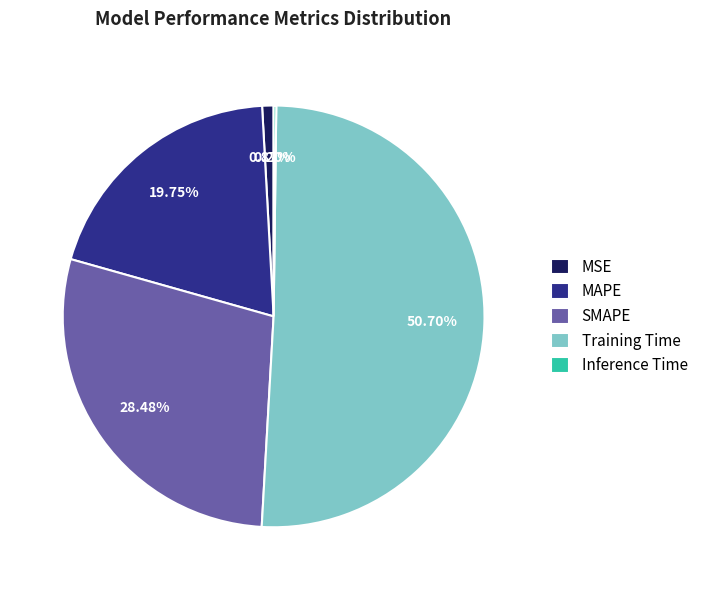

Which category has the biggest portion of the pie?

Training Time